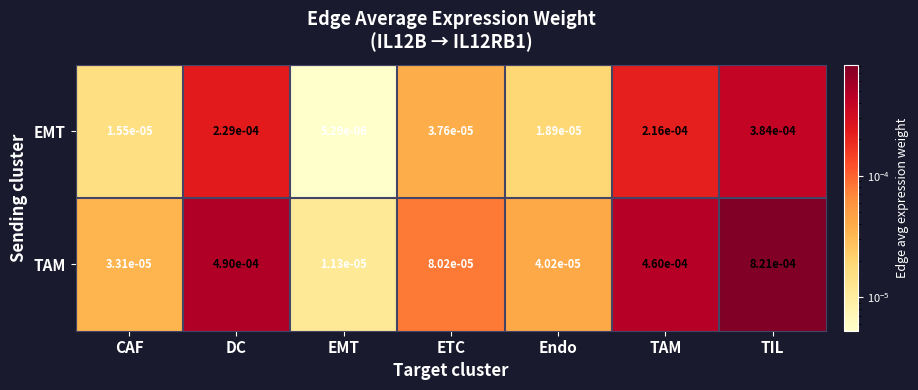

Rank the series at CAF from lowest to highest value.

EMT, TAM